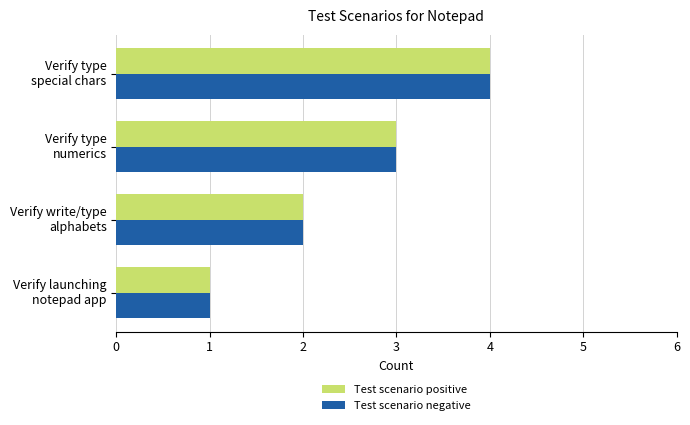

How many data points in Test scenario negative are less than 3?

2